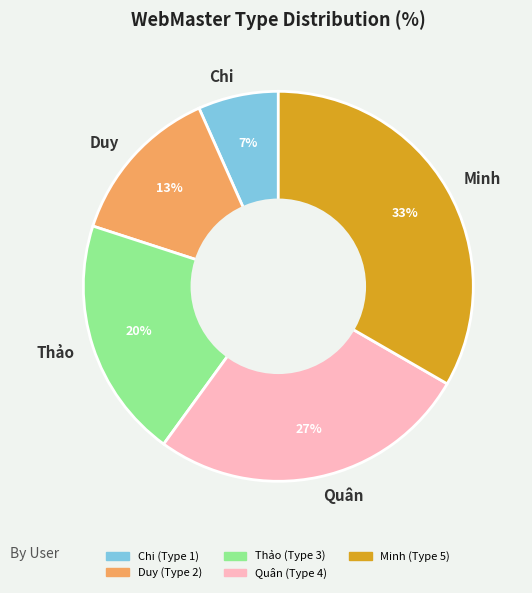

How many slices are in this pie chart?

5